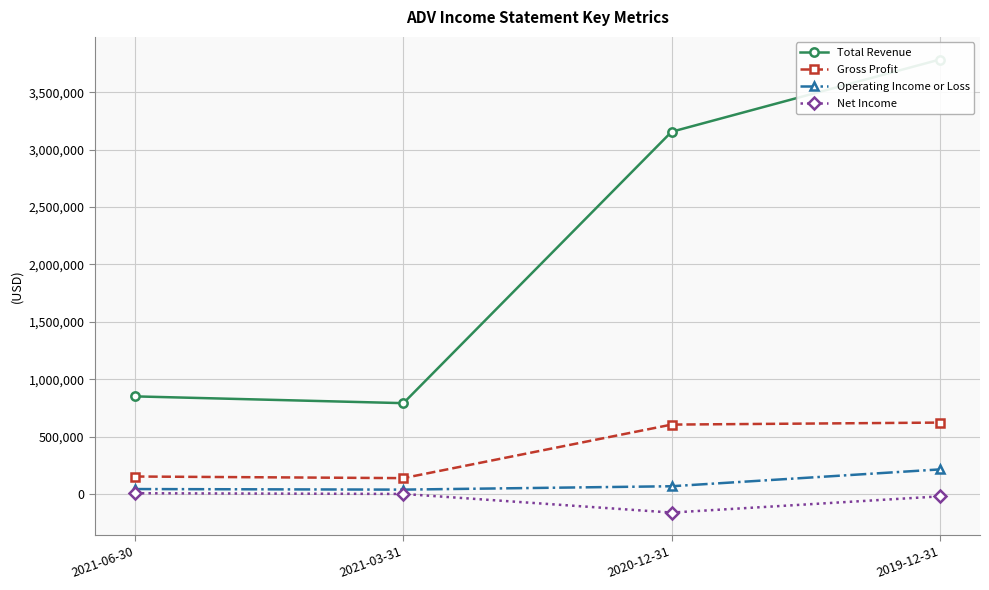

Which series has the largest range (max minus min)?

Total Revenue